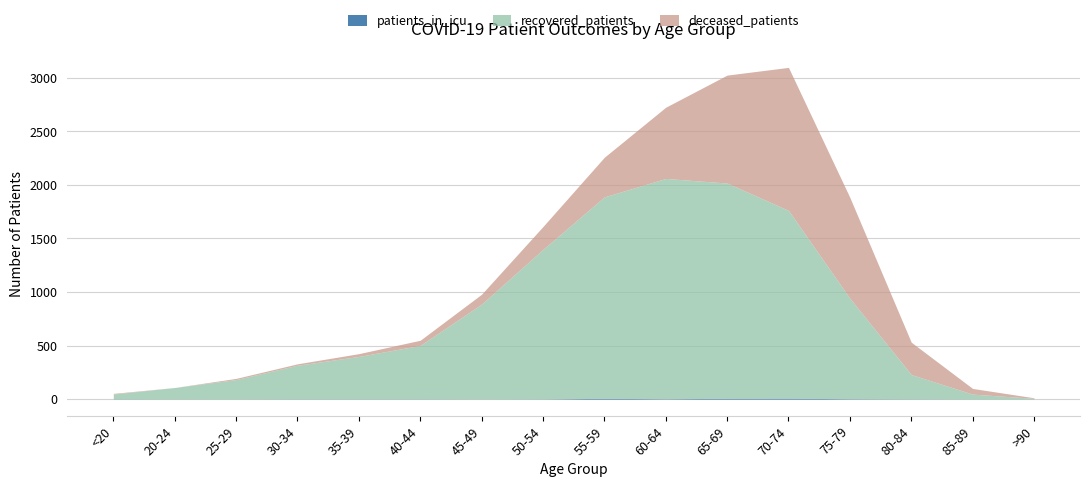

Where do recovered_patients and deceased_patients first cross each other?

70-74 and 75-79